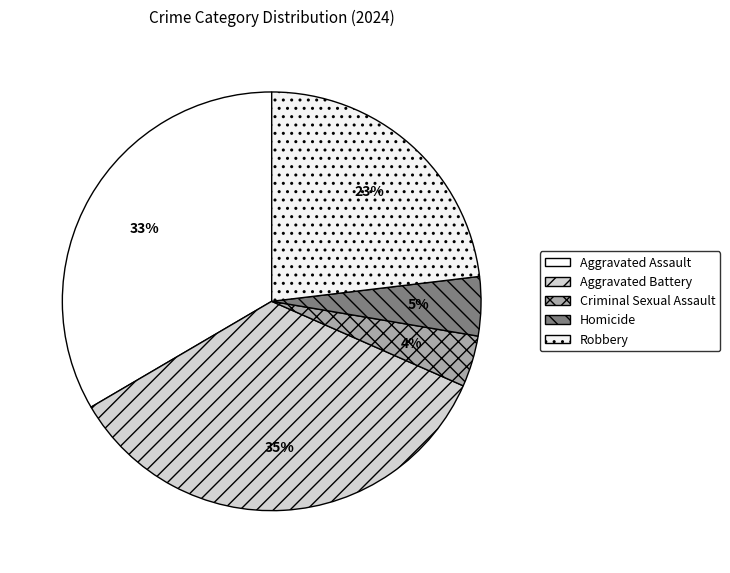

How many segments does this pie chart have?

5